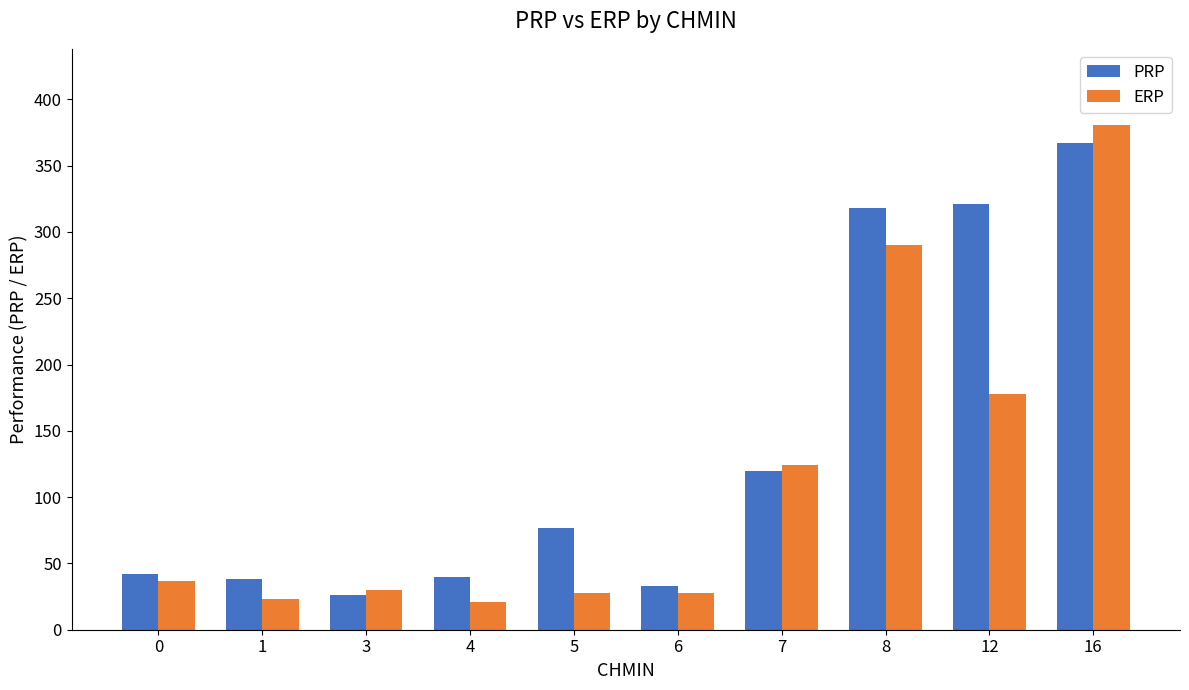

Reading left to right, transcribe all the data shown in this chart.

PRP: 0=42	1=38	3=26	4=40	5=77	6=33	7=120	8=318	12=321	16=367
ERP: 0=37	1=23	3=30	4=21	5=28	6=28	7=124	8=290	12=178	16=381